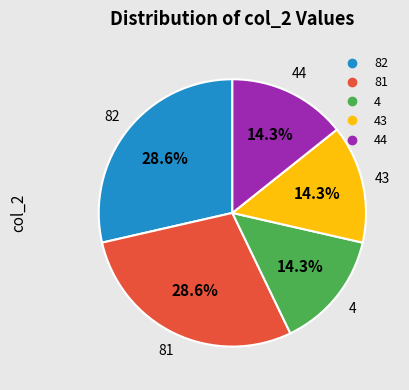

How many segments does this pie chart have?

5